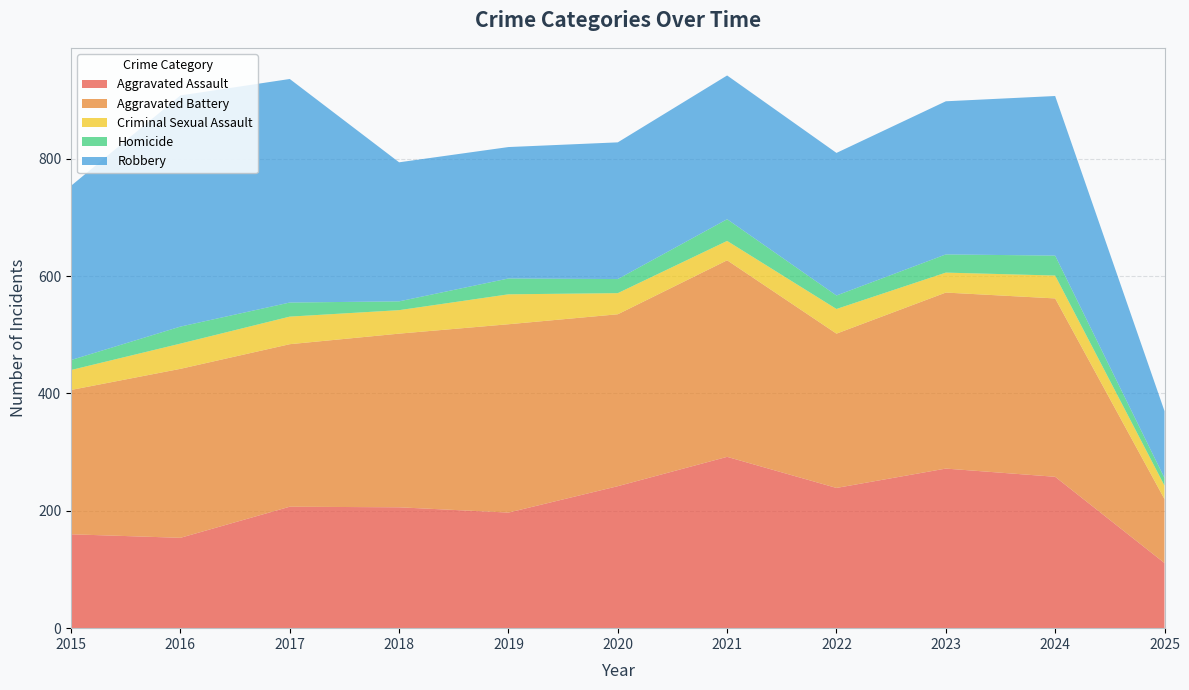

Reading right to left, transcribe all the data shown in this chart.

Aggravated Assault: 111	258	272	239	292	242	197	206	207	154	160
Aggravated Battery: 109	304	300	263	335	293	321	296	277	288	246
Criminal Sexual Assault: 23	39	34	42	33	36	51	40	47	43	34
Homicide: 13	34	31	23	37	24	27	15	24	29	17
Robbery: 114	272	261	243	245	233	224	237	381	394	297